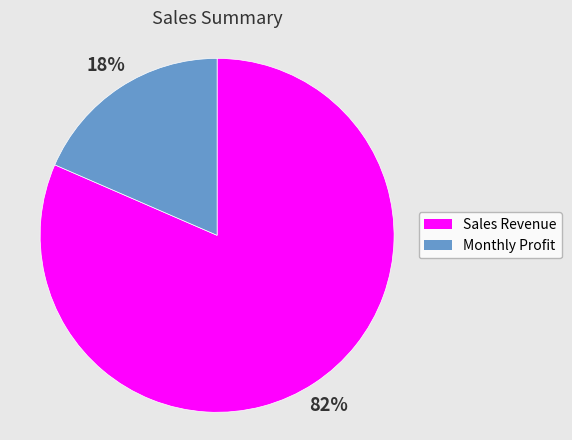

Count the number of slices in the pie.

2